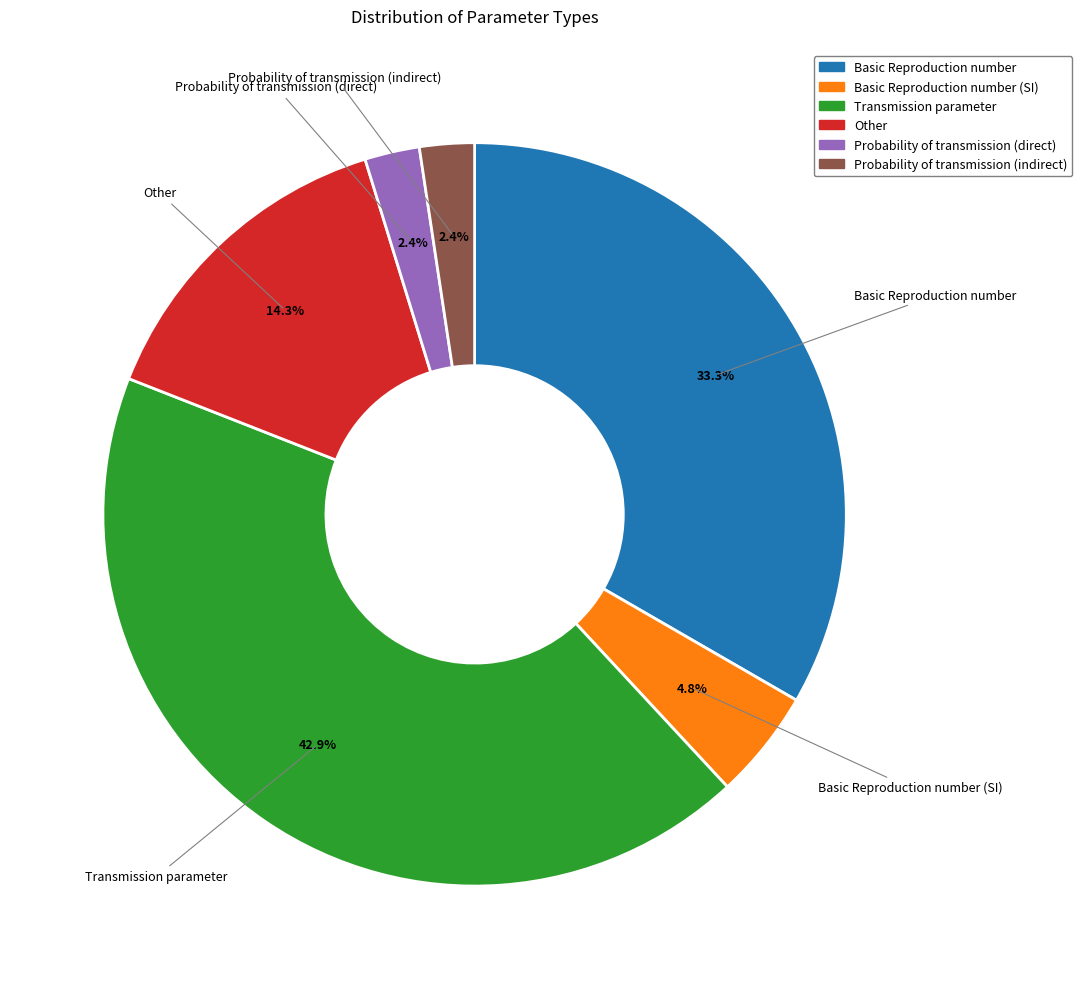

Between Transmission parameter and Other, which is larger?

Transmission parameter